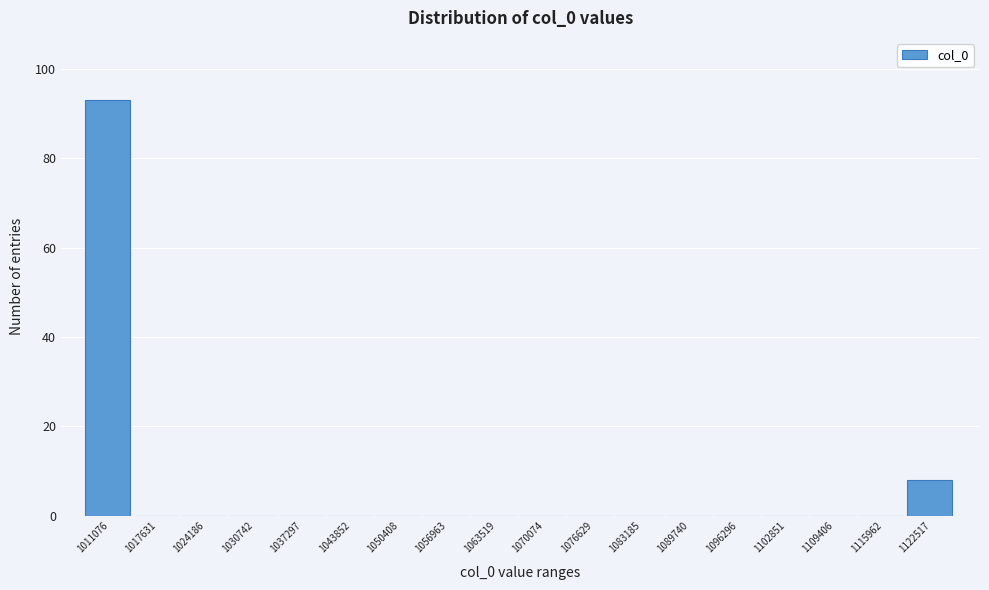

Reading left to right, transcribe all the data shown in this chart.

1011076=93	1017631=0	1024186=0	1030742=0	1037297=0	1043852=0	1050408=0	1056963=0	1063519=0	1070074=0	1076629=0	1083185=0	1089740=0	1096296=0	1102851=0	1109406=0	1115962=0	1122517=8